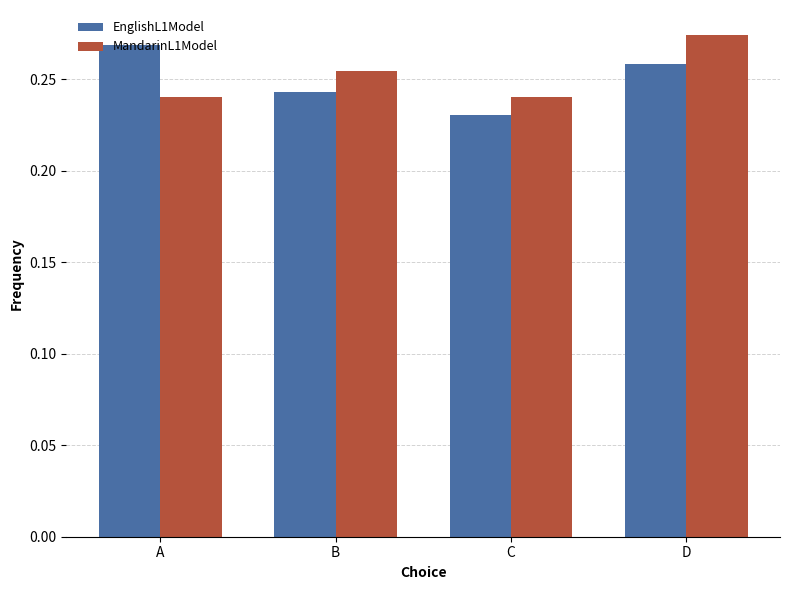

Is the value of EnglishL1Model at D greater than the value of MandarinL1Model at A?

Yes